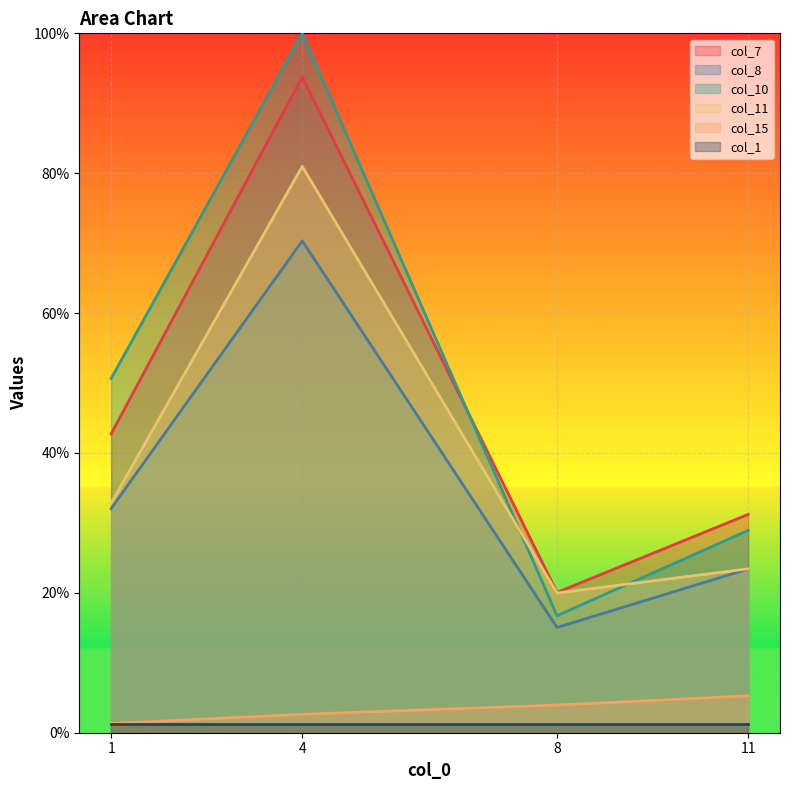

How many lines are shown in the chart?

6